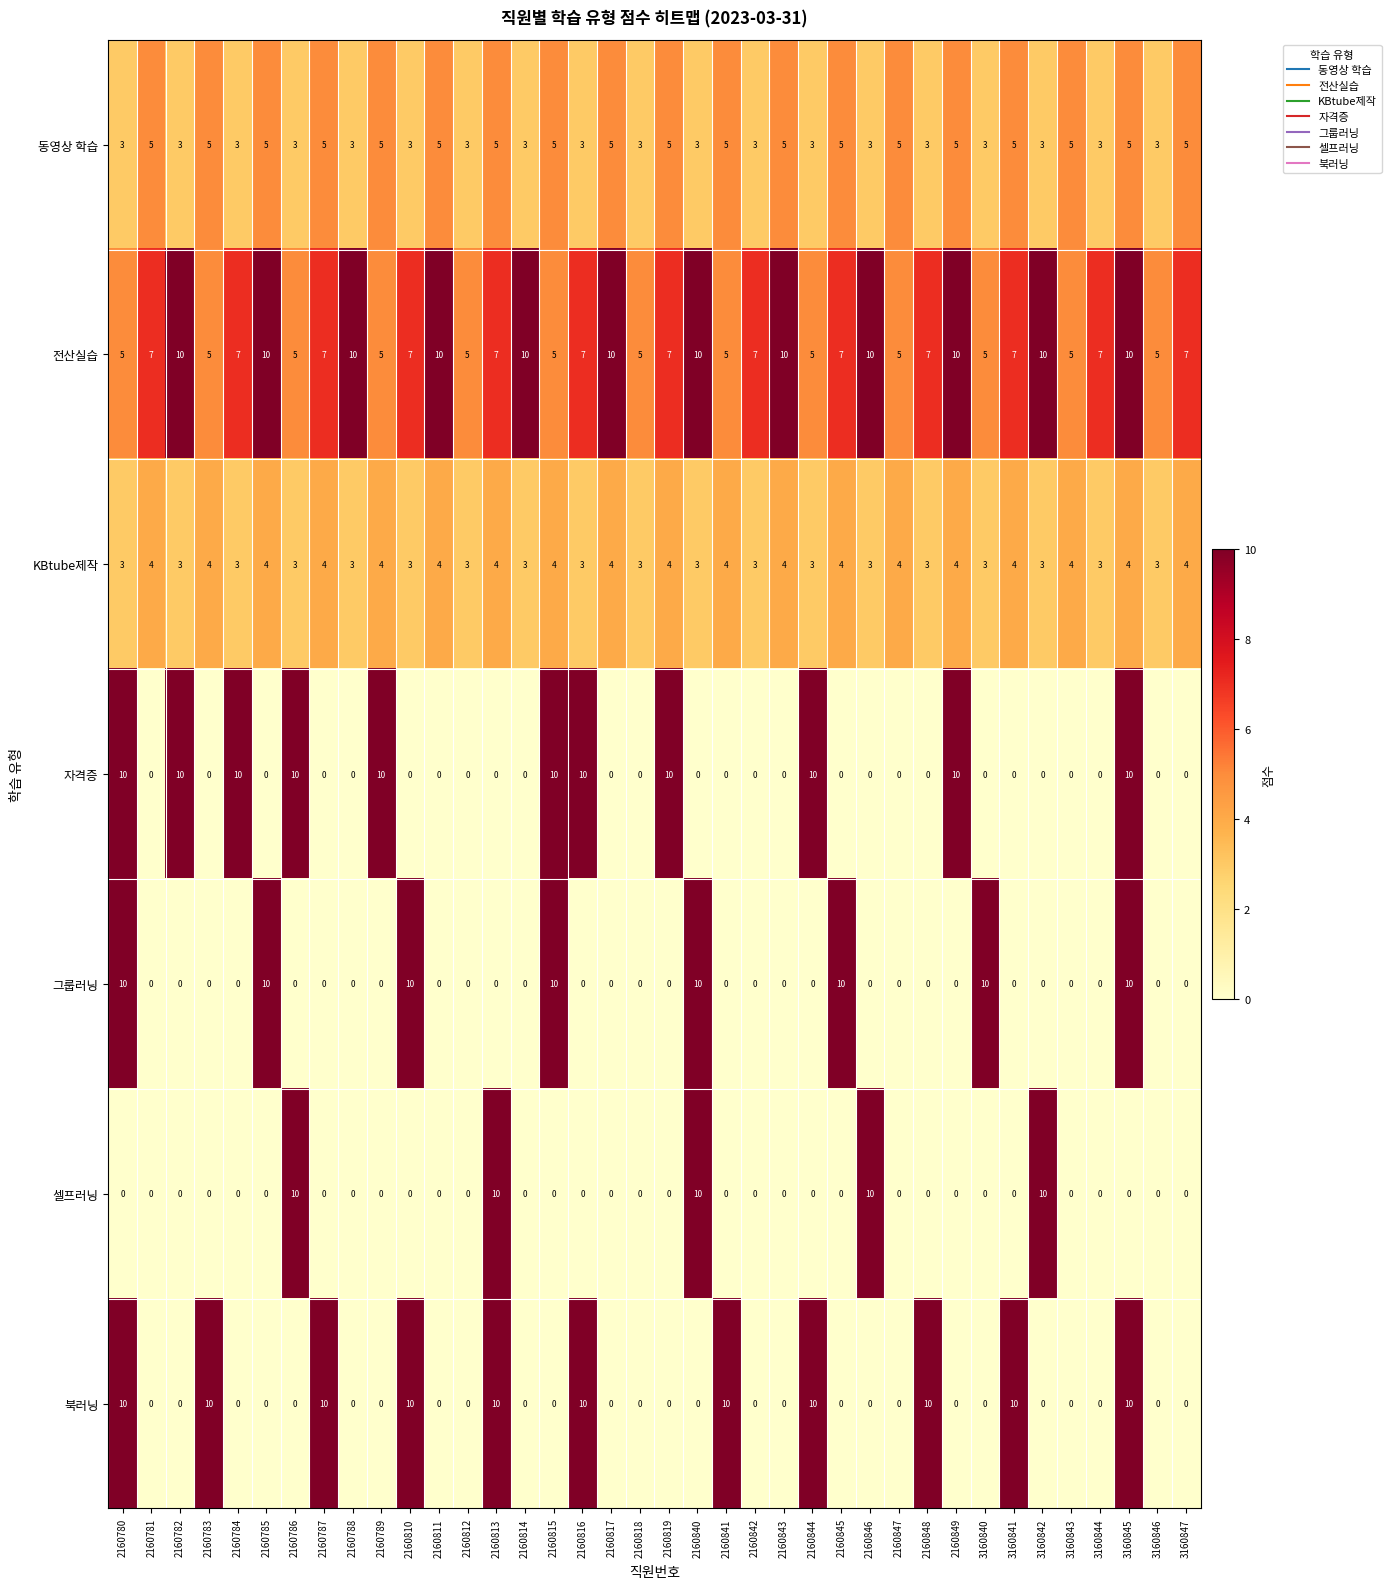

What is the sum of all 동영상 학습 values?

152